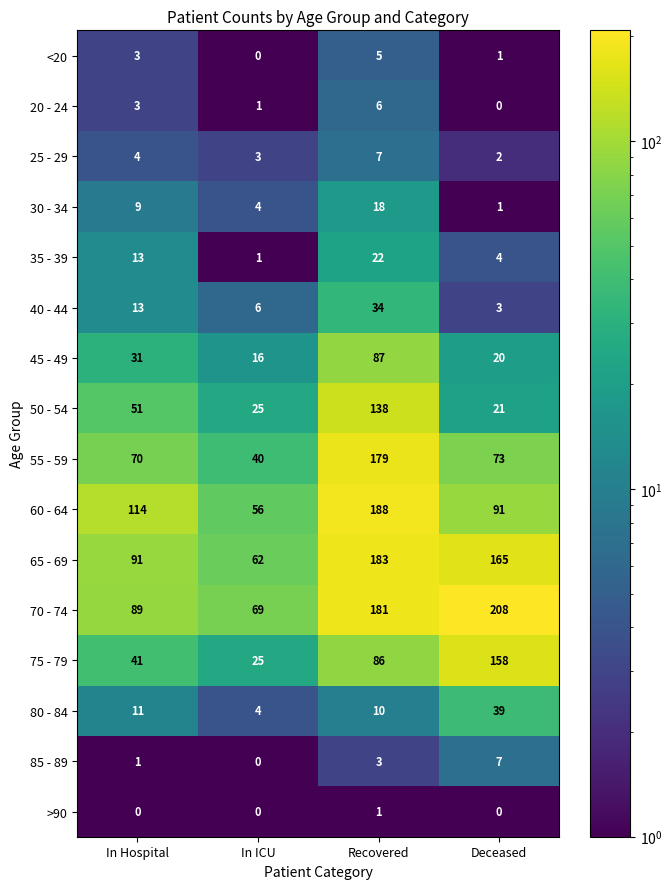

Rank the series at Recovered from lowest to highest value.

>90, 85 - 89, <20, 20 - 24, 25 - 29, 80 - 84, 30 - 34, 35 - 39, 40 - 44, 75 - 79, 45 - 49, 50 - 54, 55 - 59, 70 - 74, 65 - 69, 60 - 64